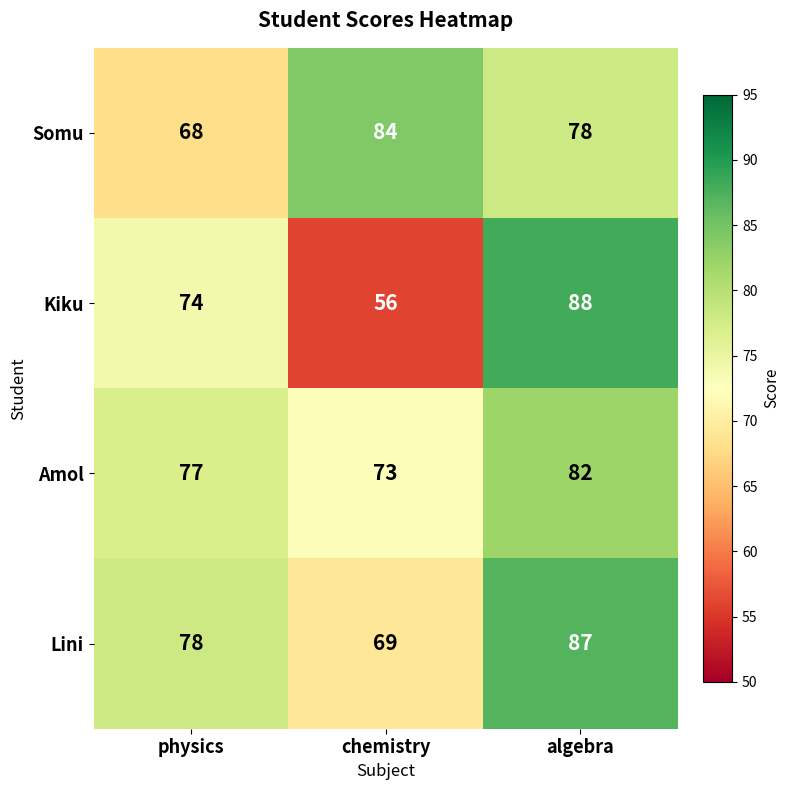

Which series has the widest spread of values?

Kiku